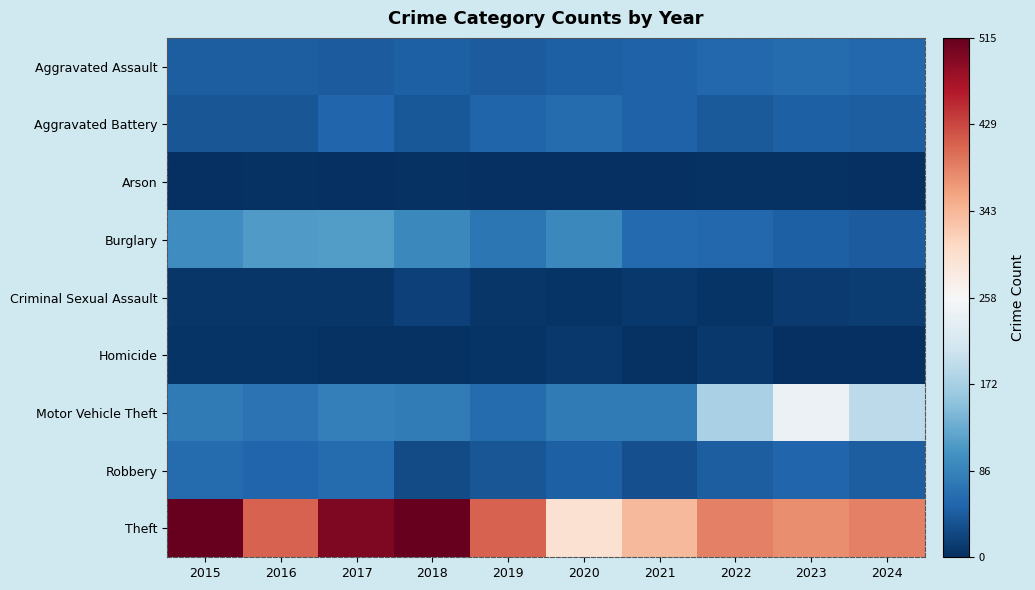

Between 2021 and 2024, which series saw the biggest shift?

Motor Vehicle Theft